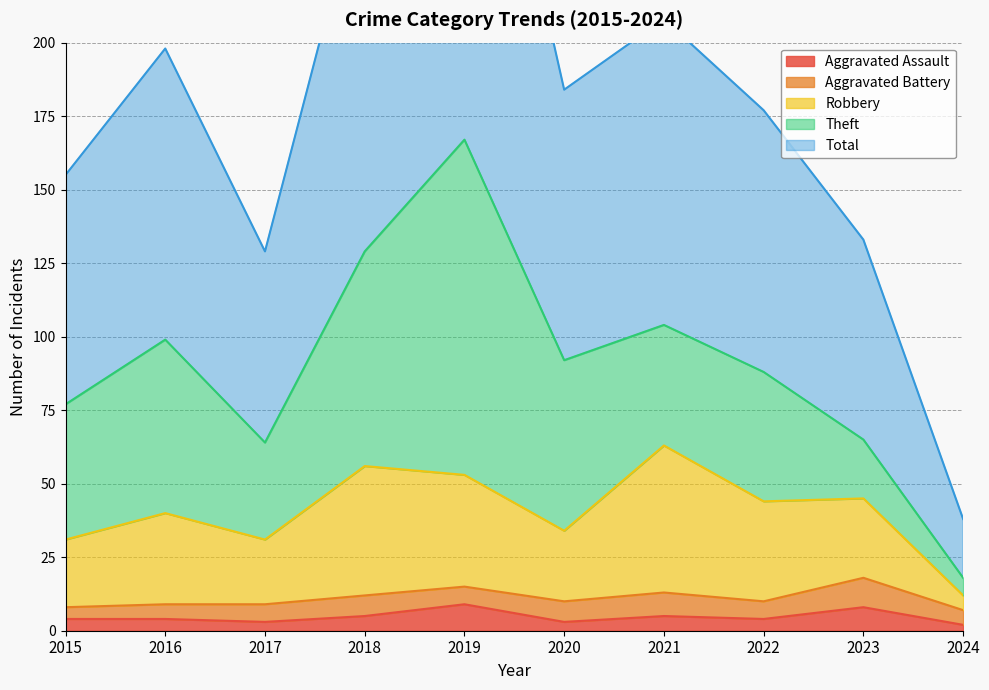

True or false: Total and Robbery cross at least once.

False